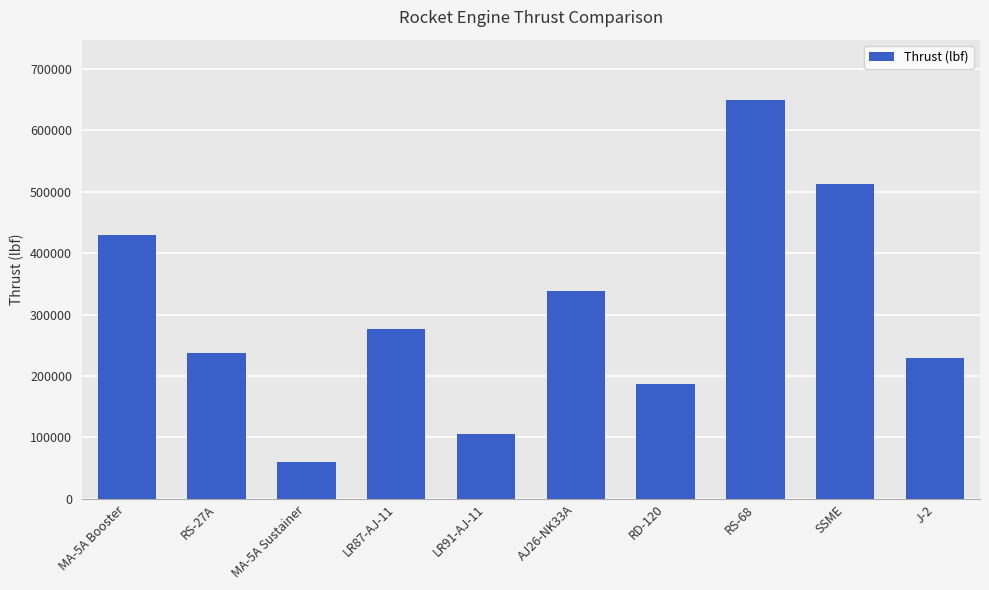

Where is the data nearest to the value 355250?

AJ26-NK33A